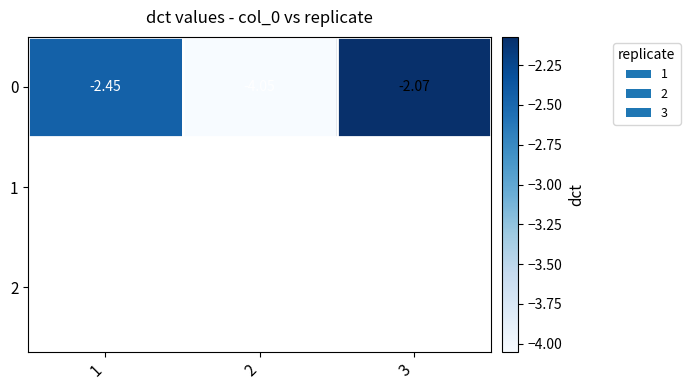

Is it true that the value at 3 is -3.4?

False